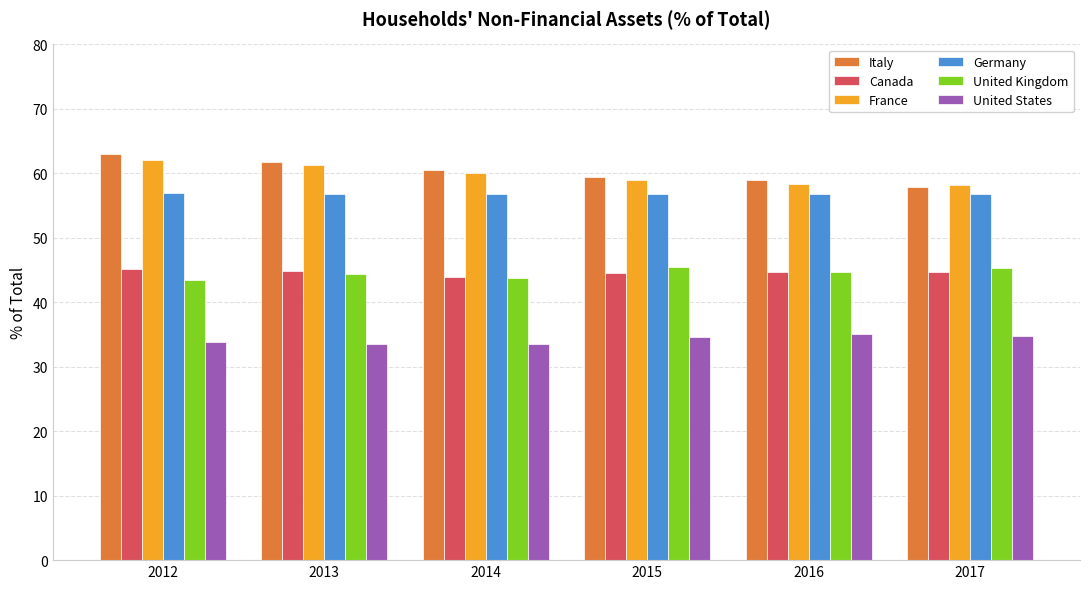

The United States series shows 33.6 at 2014. True or false?

True